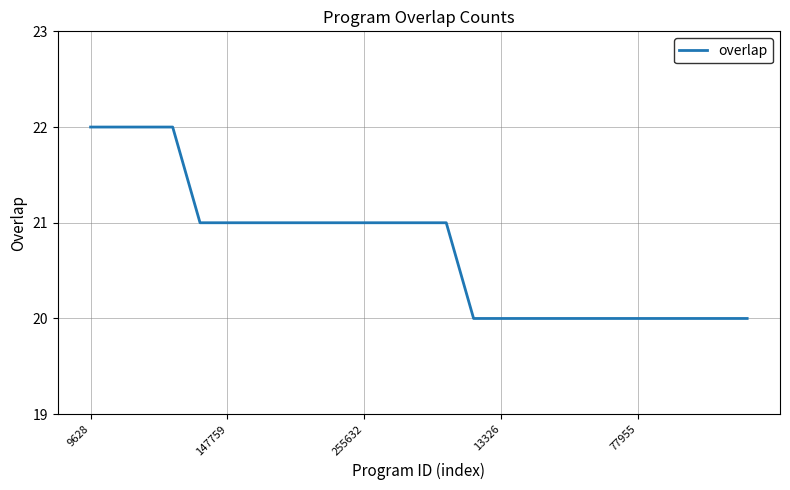

How many values are between 20 and 21?

21